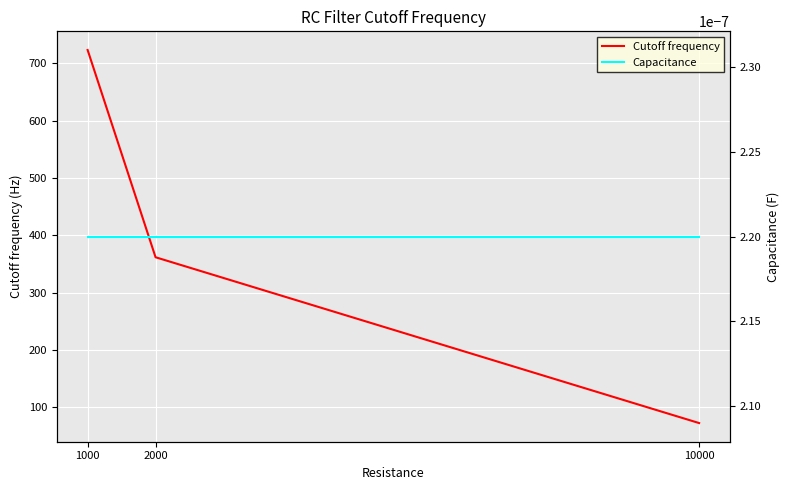

What is the difference between the maximum and minimum values in the Cutoff frequency series?

651.1